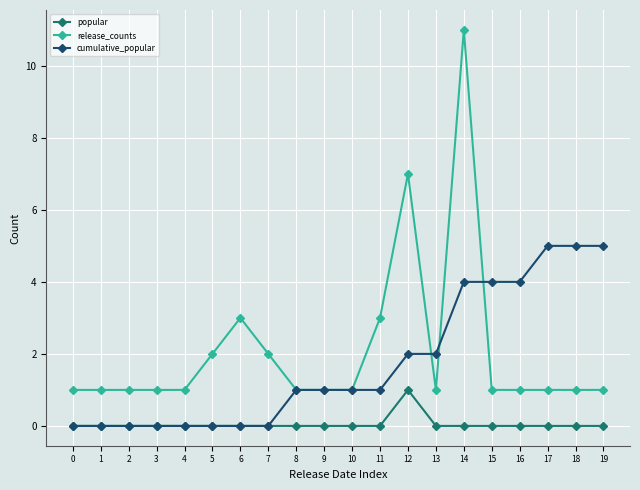

What are all the series names shown in the legend?

popular, release_counts, cumulative_popular